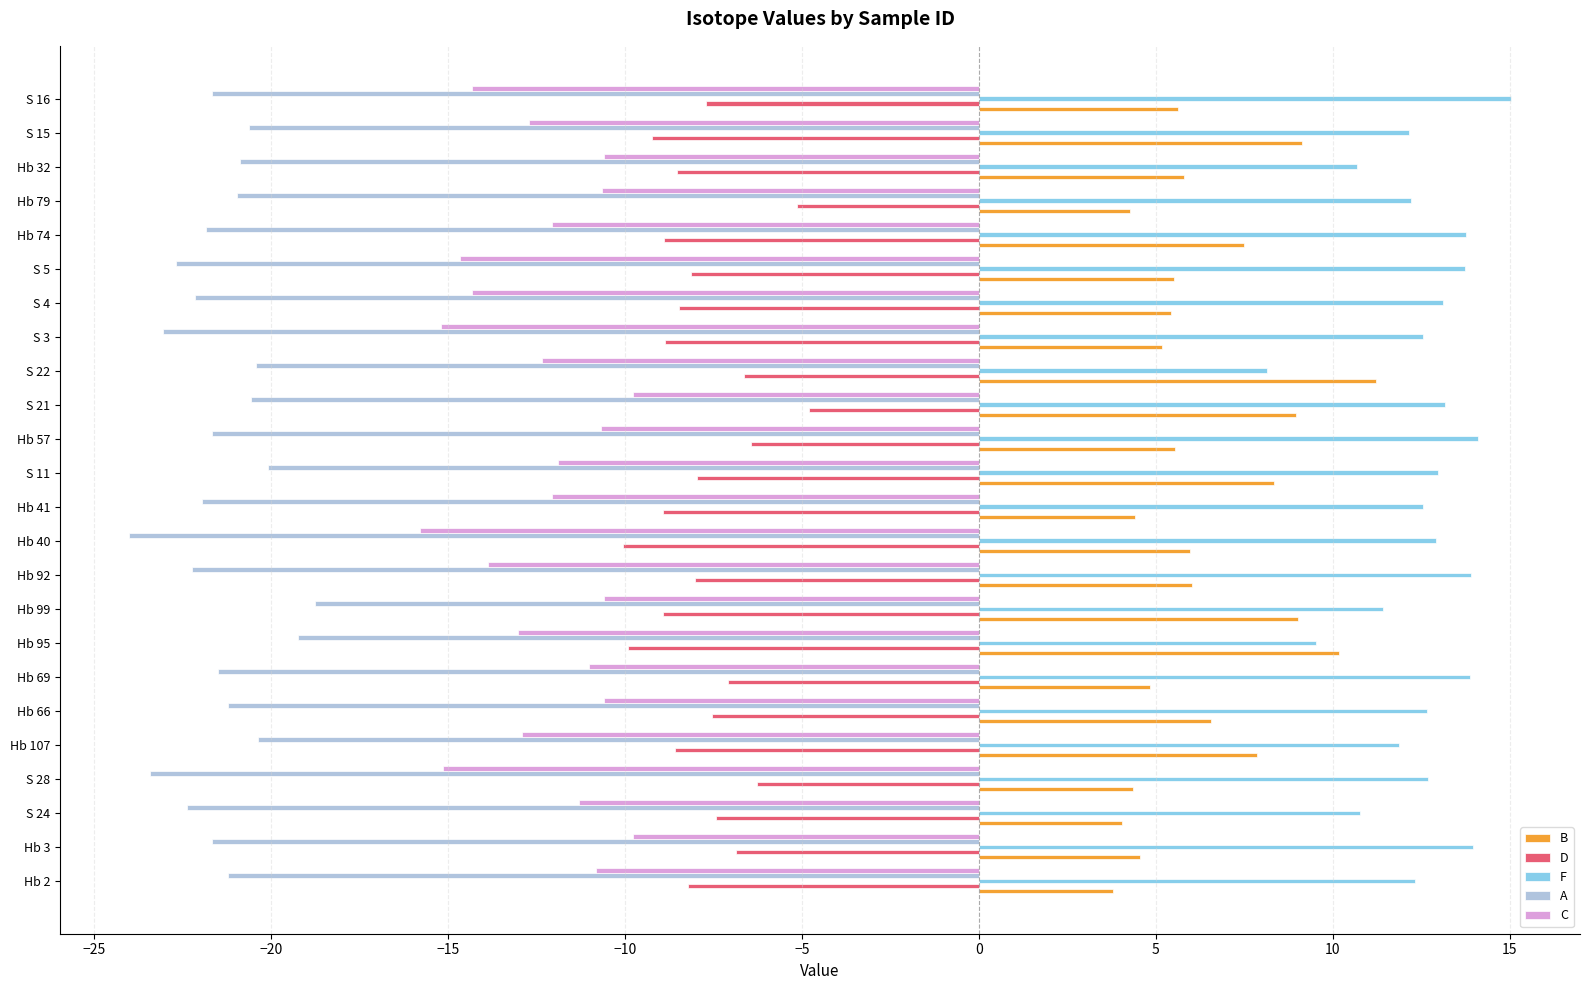

Is the value of A at Hb 40 greater than the value of D at Hb 99?

No